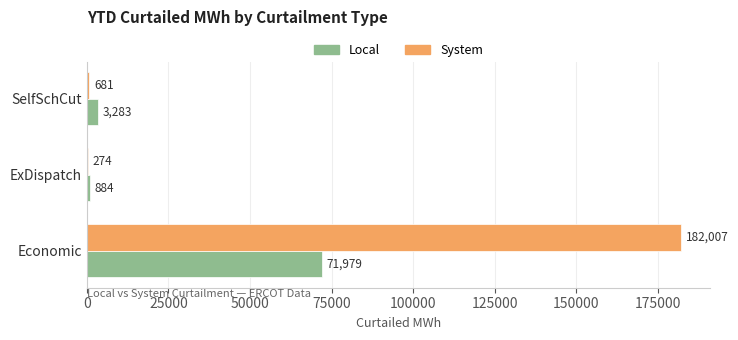

How many distinct data groups are displayed?

2